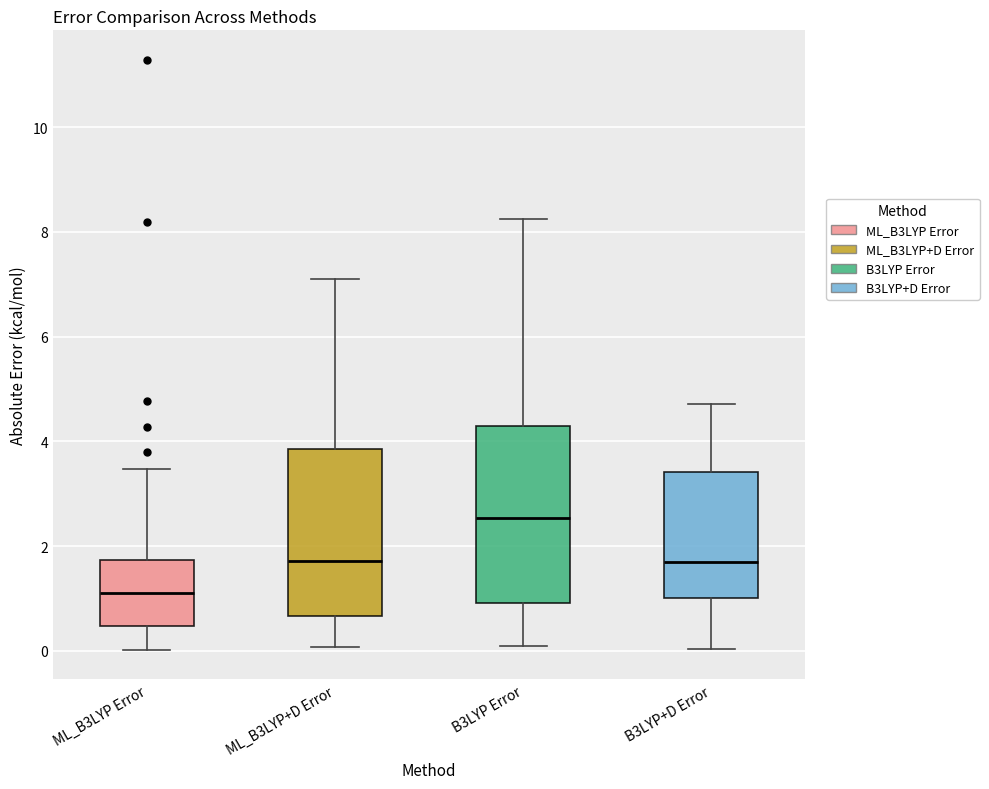

Which box has the highest median line?

B3LYP Error